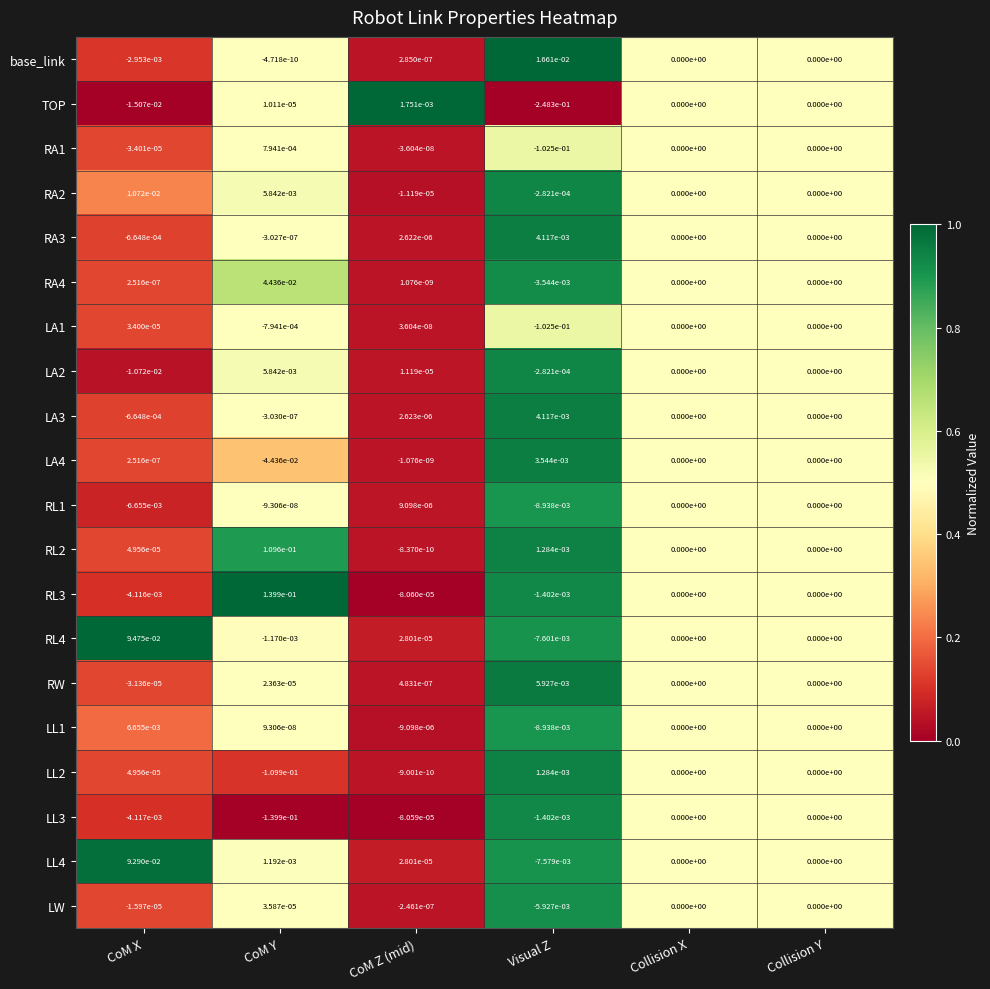

Which series has the largest total across all categories?

RL3